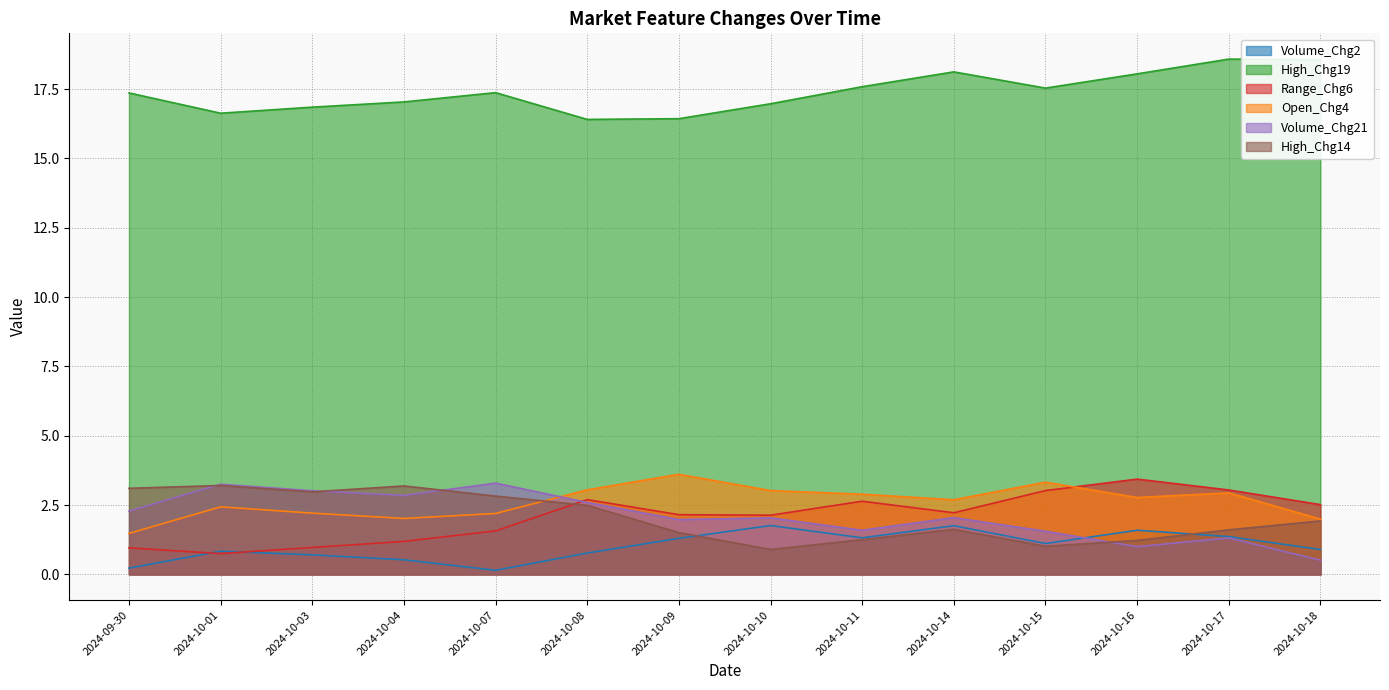

At which category is the sum across all series the highest?

2024-10-17